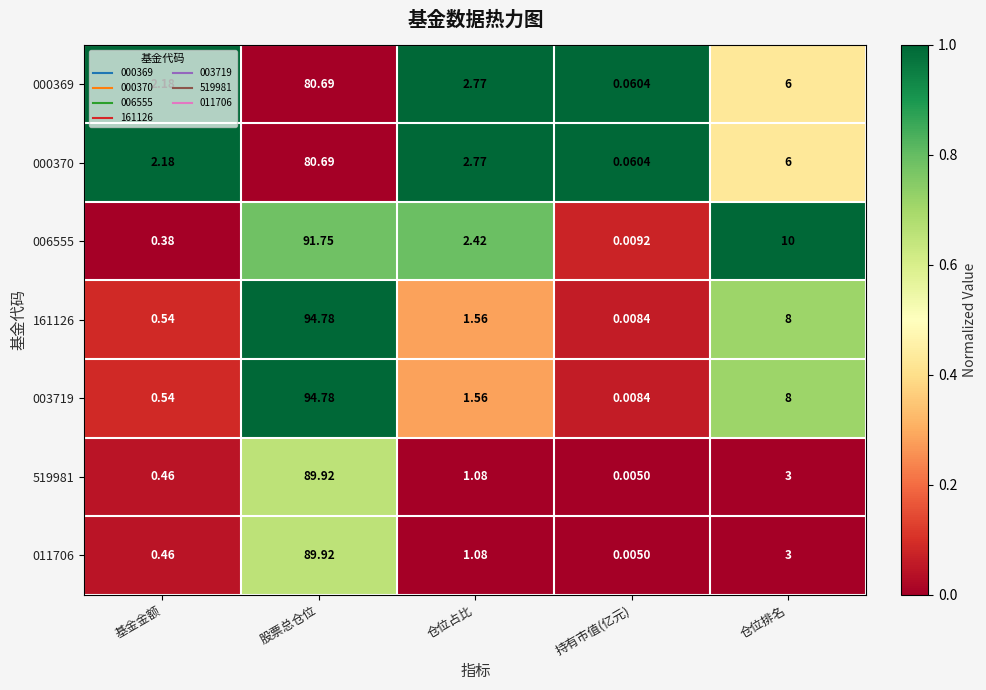

At which label does 519981 first exceed 1?

股票总仓位